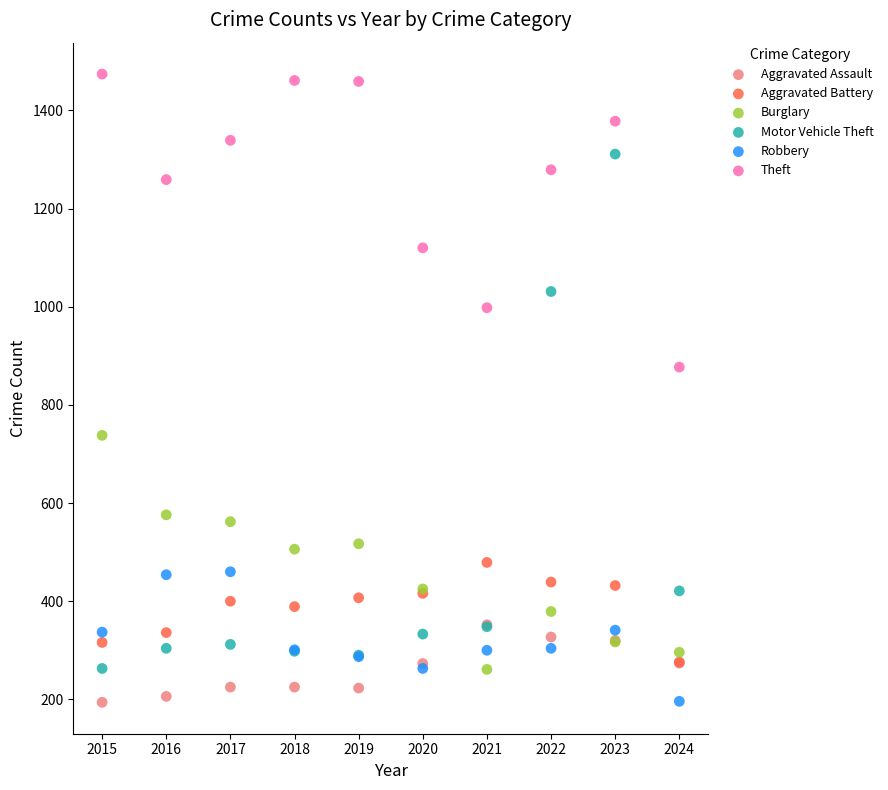

In the Theft series, what Y value is closest to 1175?

1120